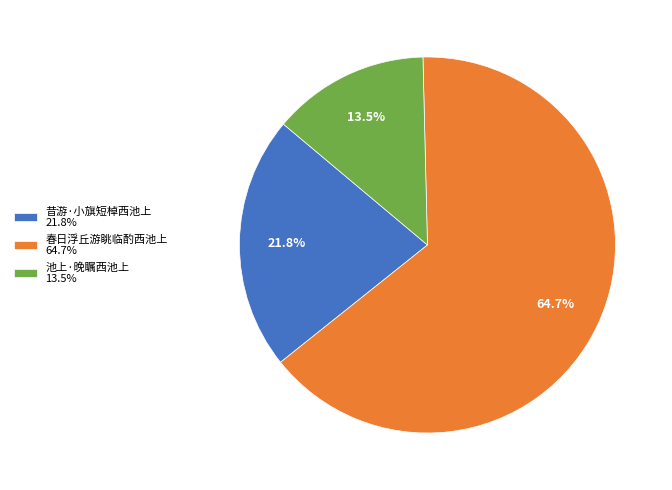

True or false: 昔游·小旗短棹西池上 accounts for 7% of the total.

False